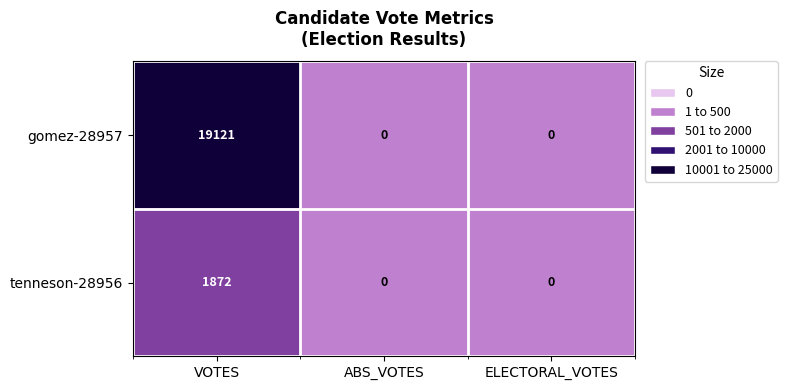

Is it true that tenneson-28956 equals 2958 at VOTES?

False